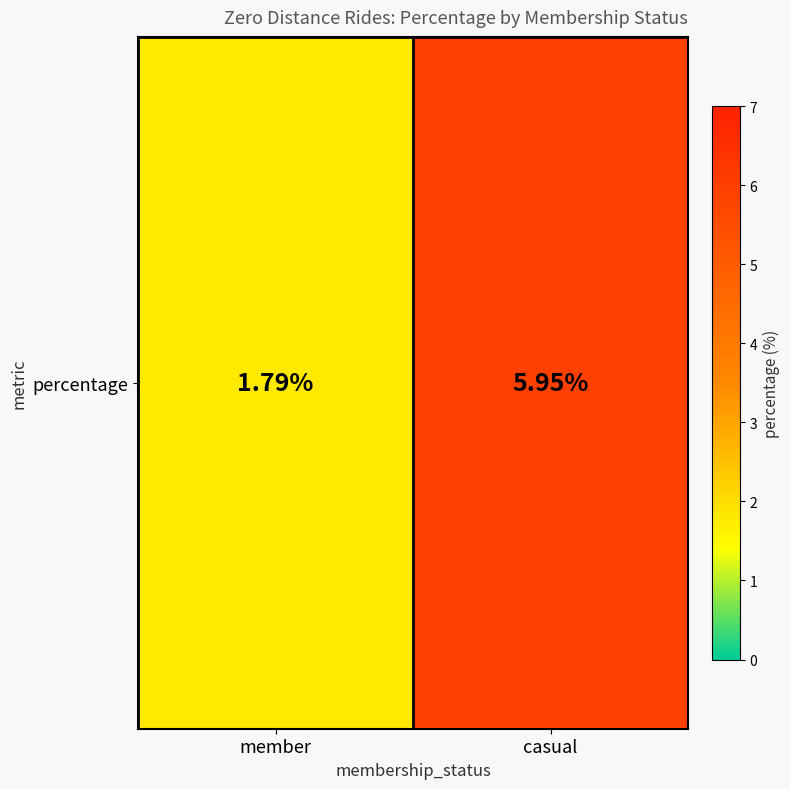

Rank the categories by value from highest to lowest.

casual, member